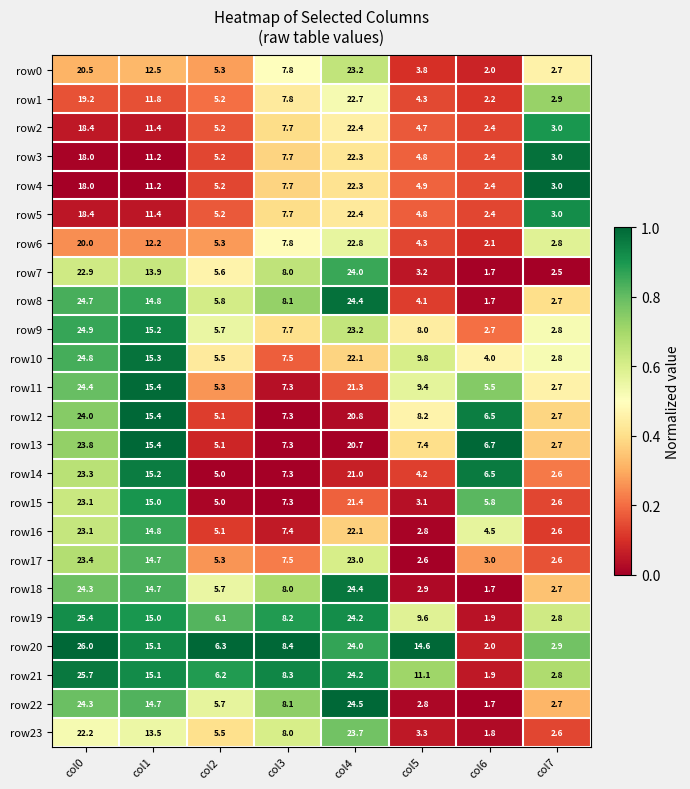

Which category has the lowest value across all series?

col6